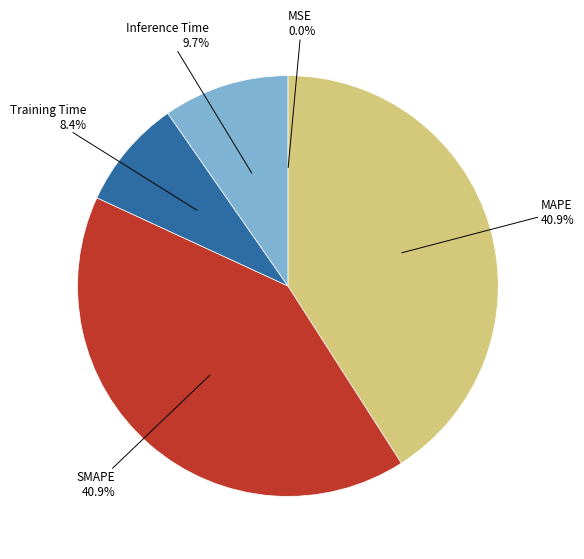

Is there any slice that represents more than half of the pie?

No